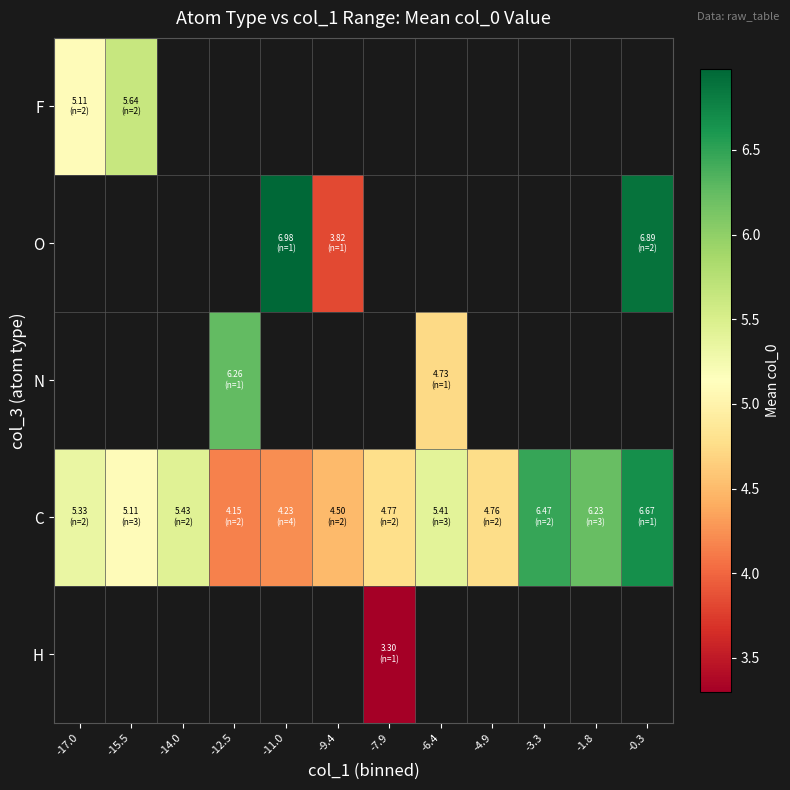

Rank the categories by C value from highest to lowest.

-0.3, -3.3, -1.8, -14.0, -6.4, -17.0, -15.5, -7.9, -4.9, -9.4, -11.0, -12.5